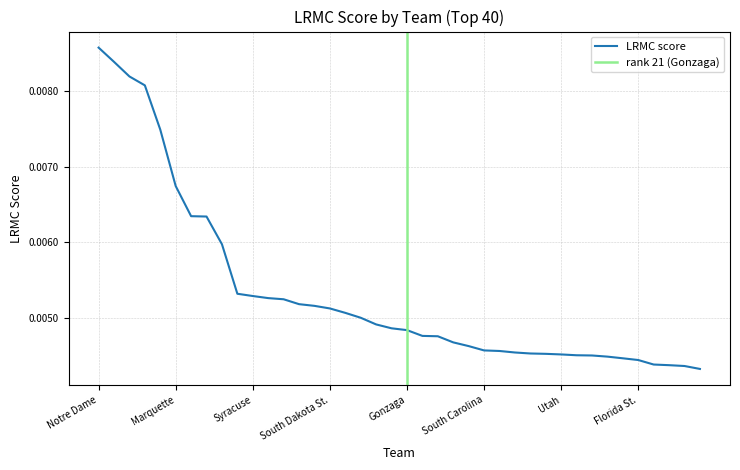

How many lines are shown in the chart?

1